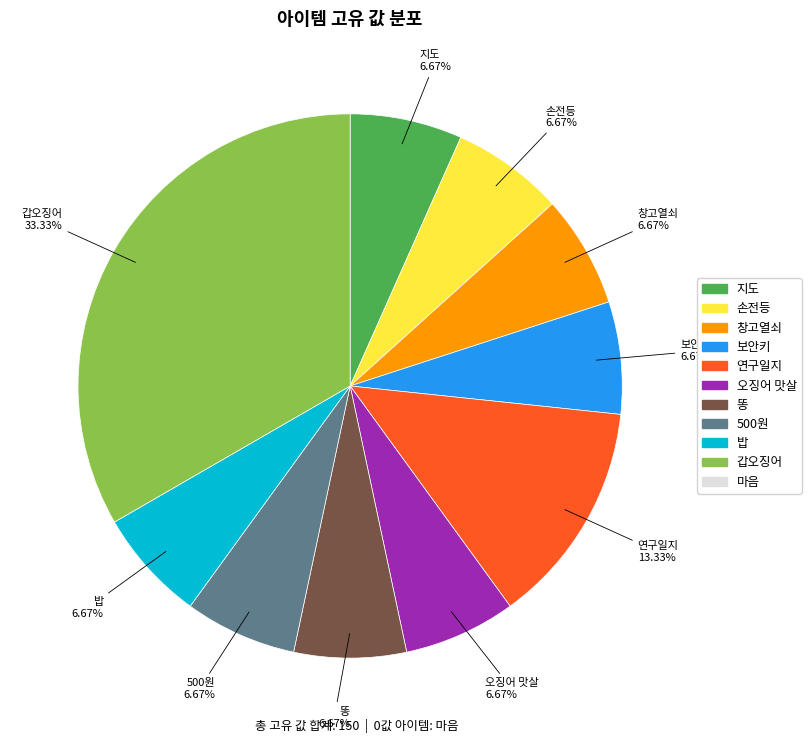

Is there a majority slice in this chart?

No